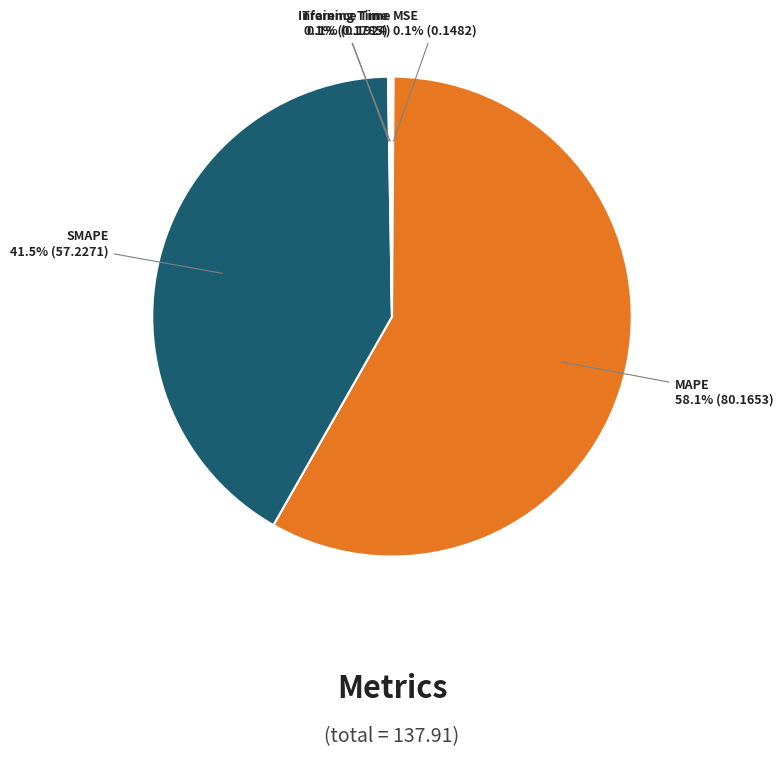

Does MAPE account for over 50% of the chart?

Yes